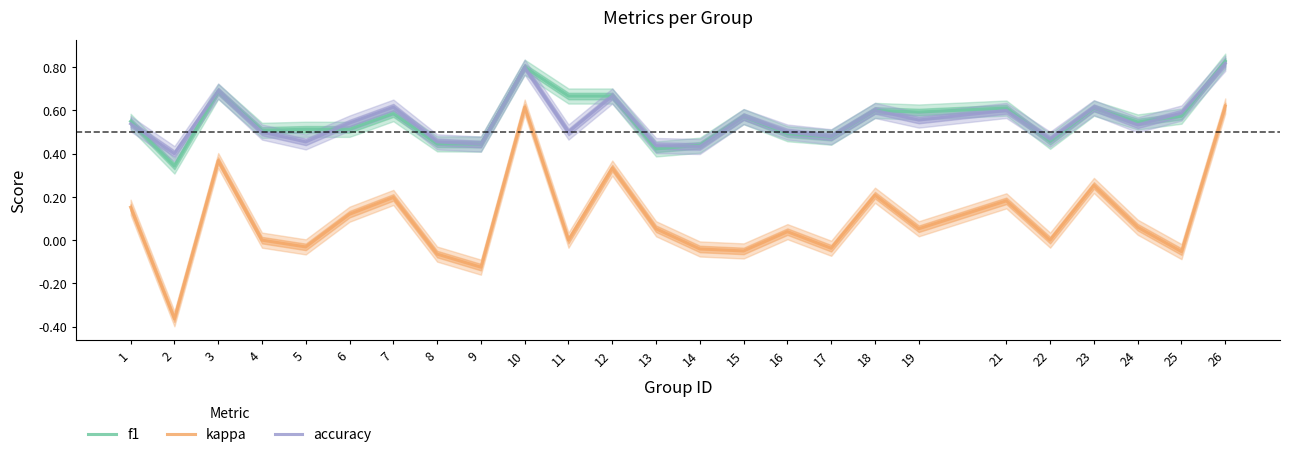

What are all the series names shown in the legend?

f1, kappa, accuracy